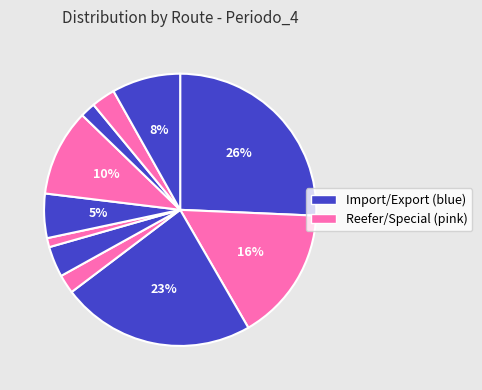

Is there any slice that represents more than half of the pie?

No